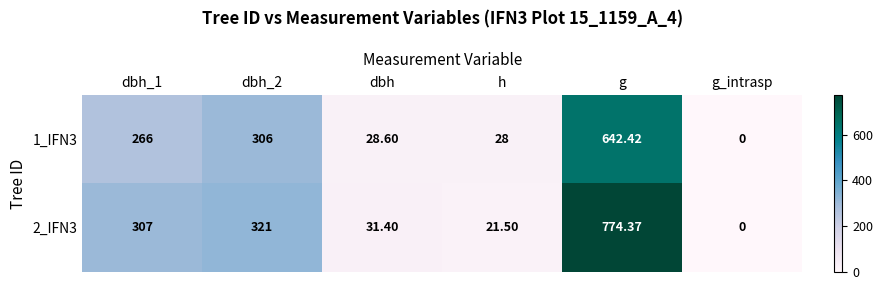

What is the total value across all series at h?

49.5